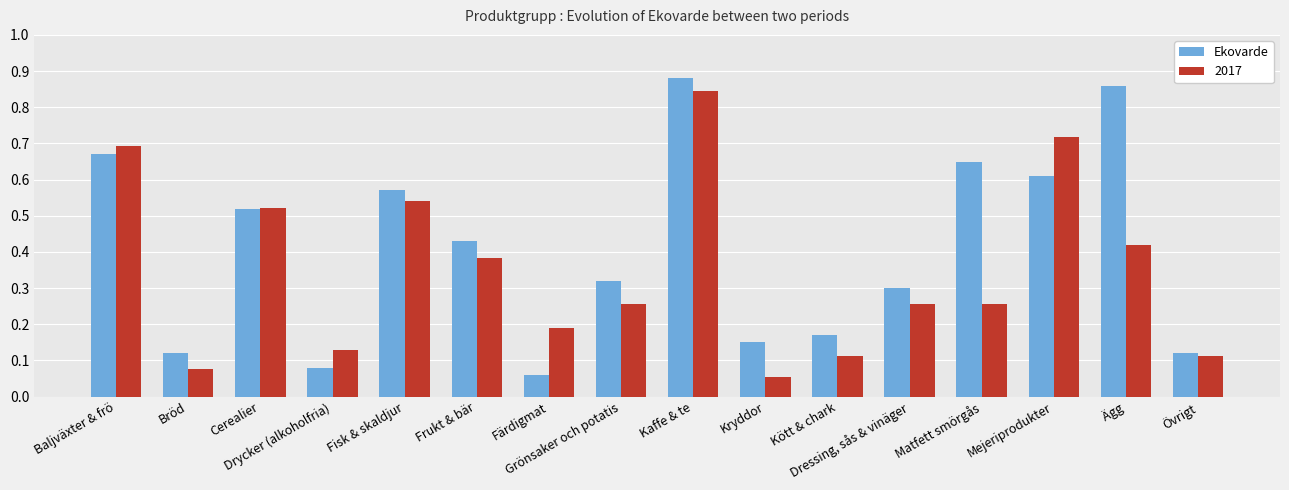

List the series in order of their overall mean, lowest first.

2017, Ekovarde